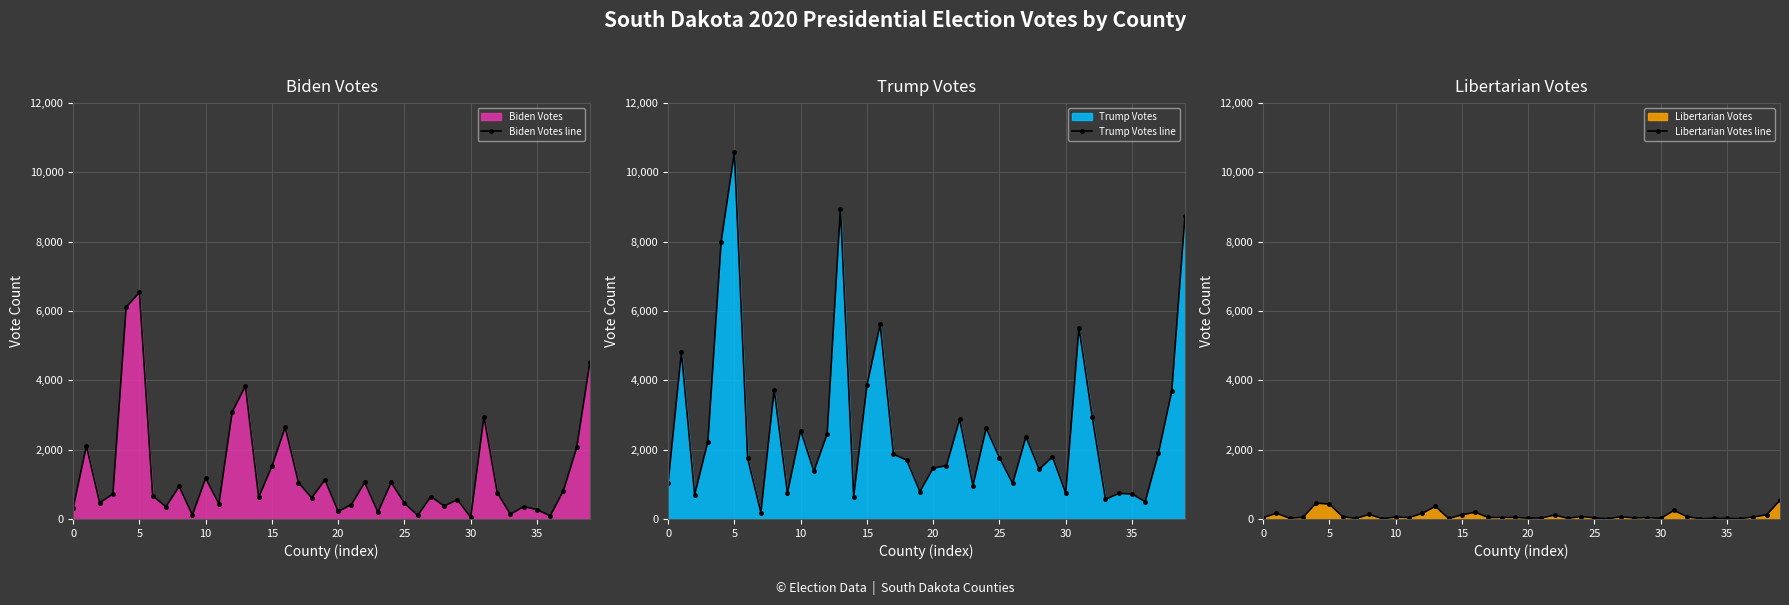

Which has a higher value, 24 or 12?

12